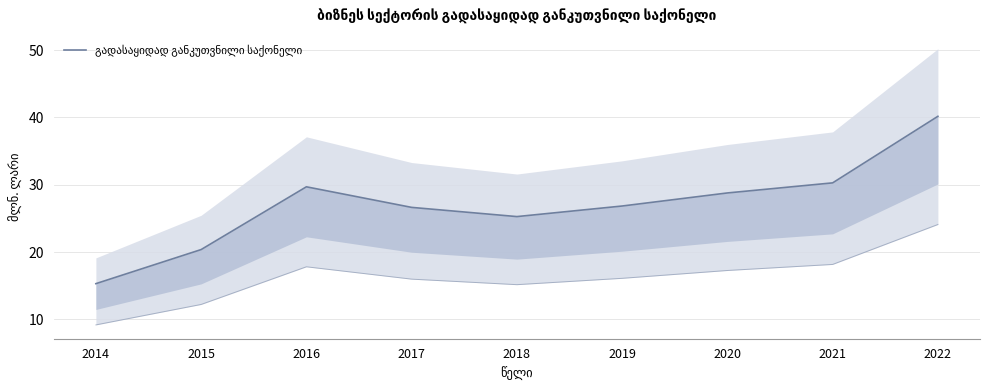

How many lines are shown in the chart?

1